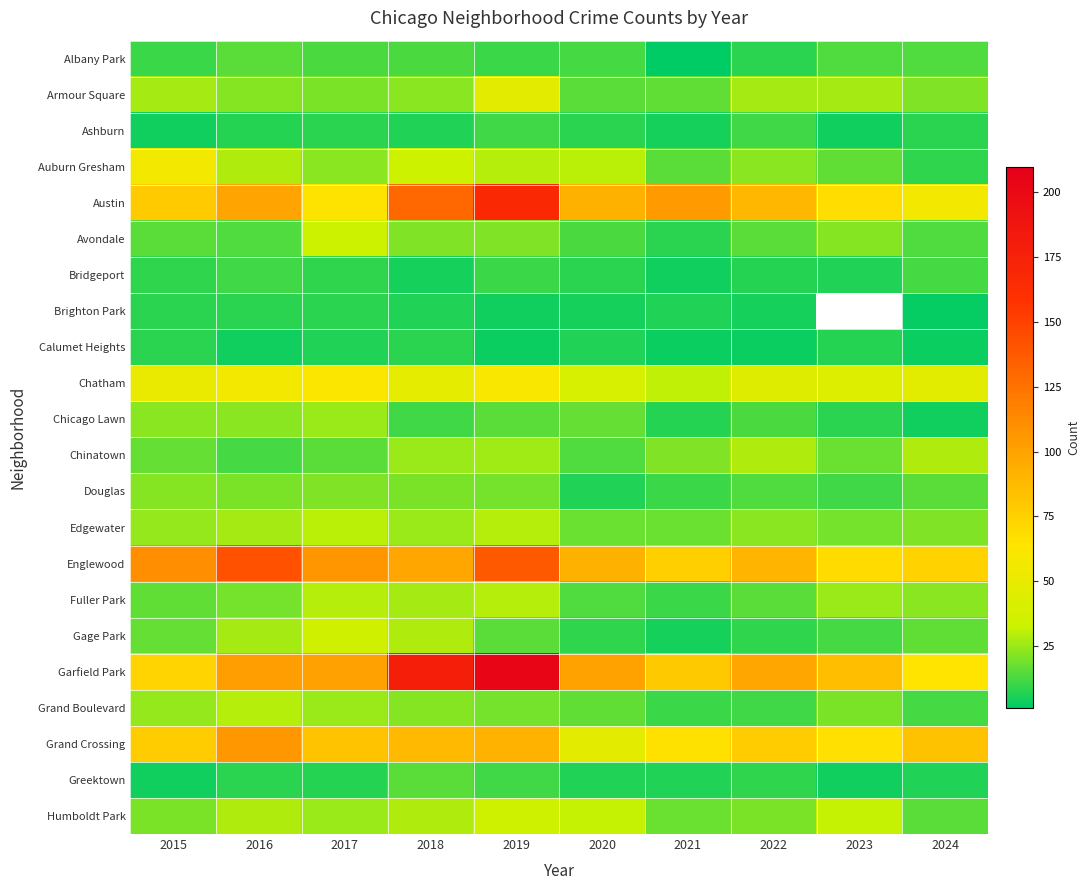

What is the difference between the second highest and minimum values in the Austin series?

73.0